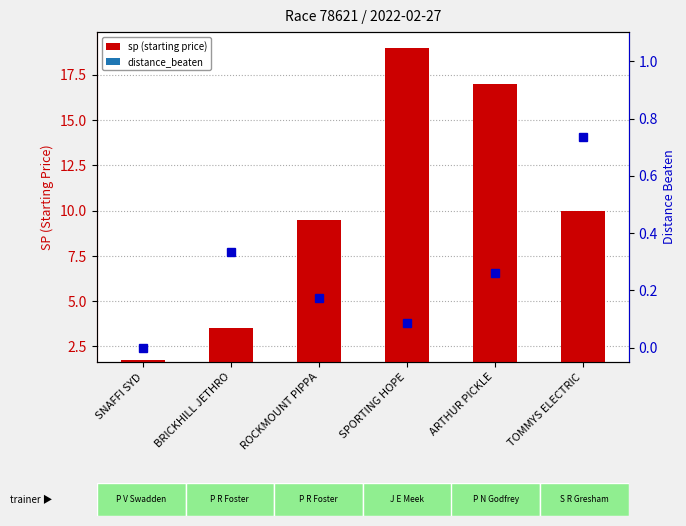

List the labels in order of value, largest first.

SPORTING HOPE, ARTHUR PICKLE, TOMMYS ELECTRIC, ROCKMOUNT PIPPA, BRICKHILL JETHRO, SNAFFI SYD